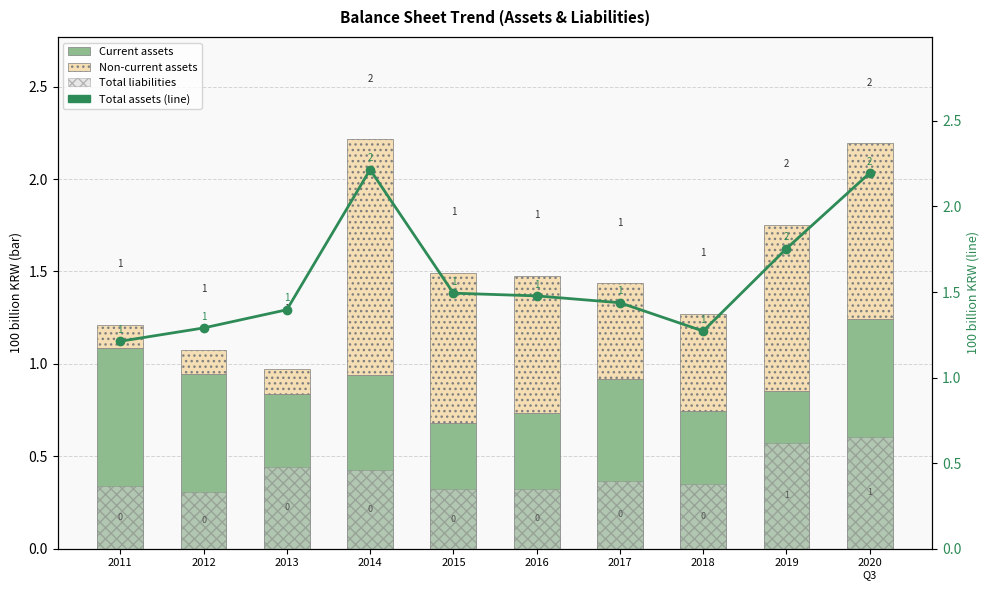

Which series has the widest spread of values?

Non-current assets